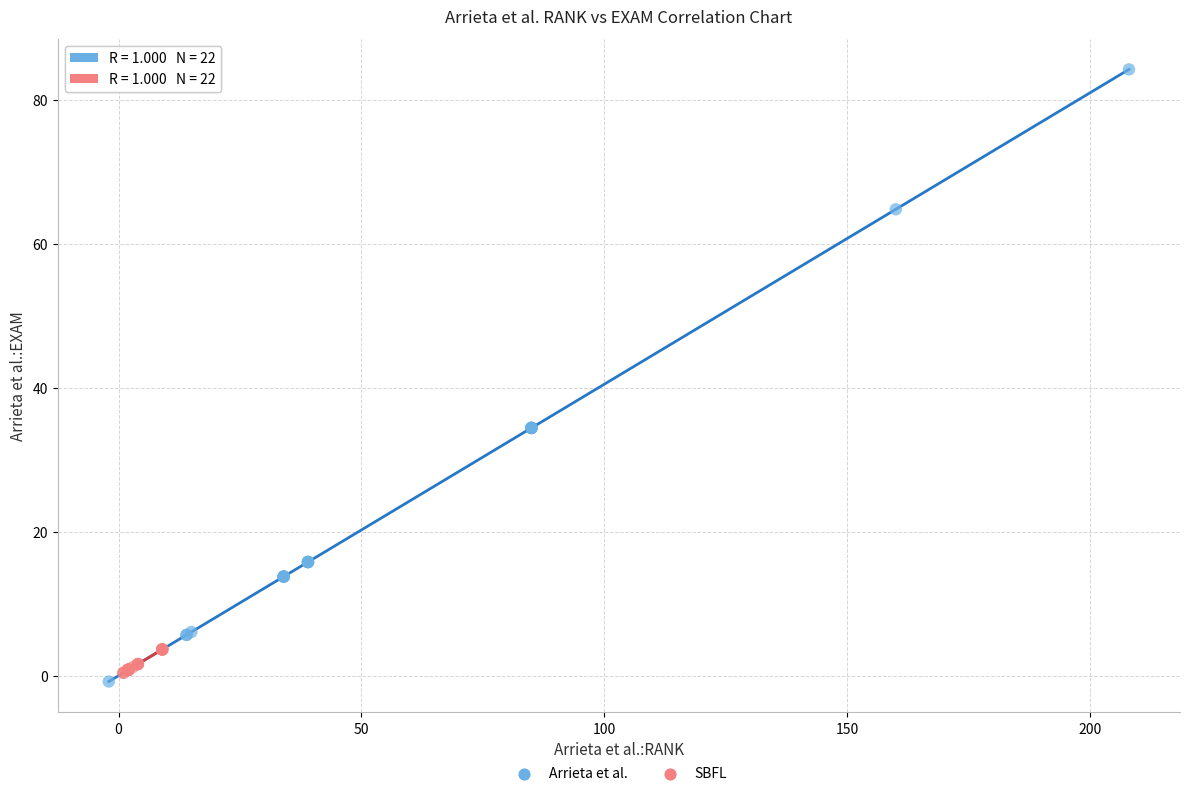

Which series contains the lowest Y value?

Arrieta et al.